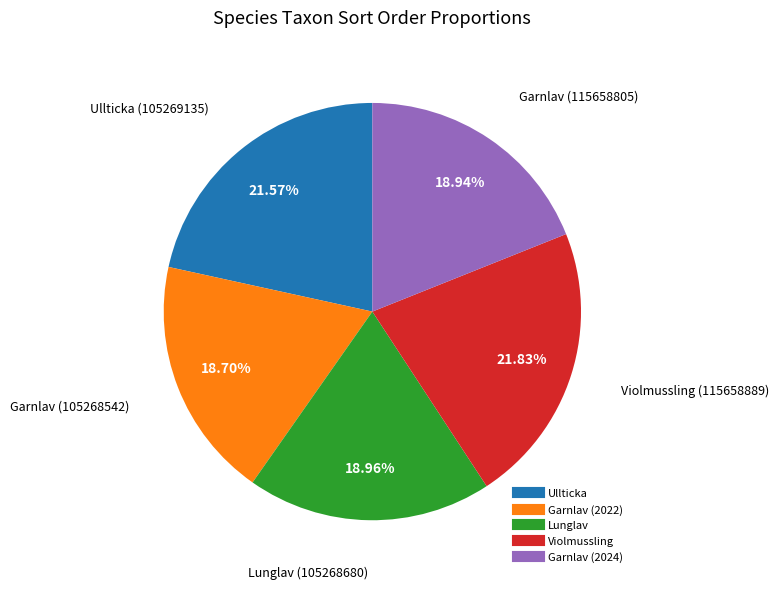

Is there a majority slice in this chart?

No